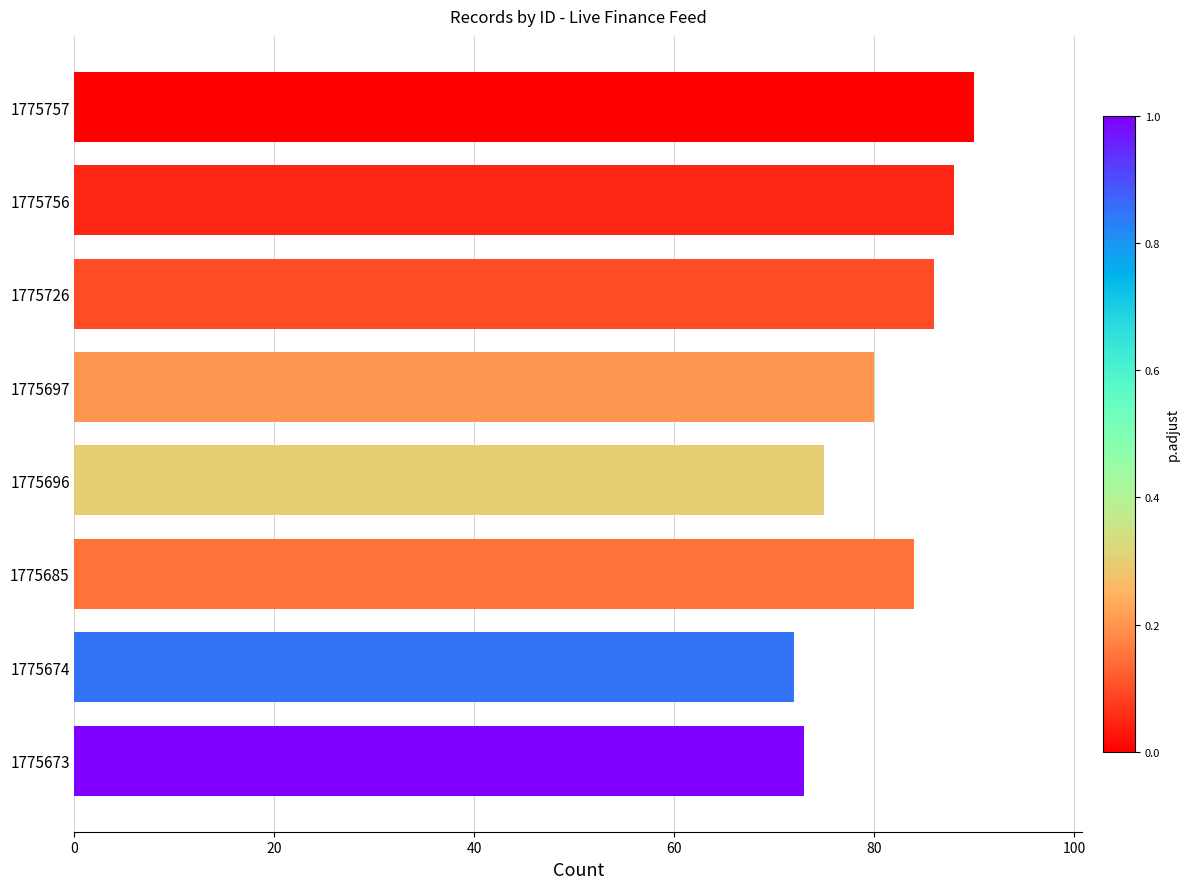

How many values are between 75 and 88?

5